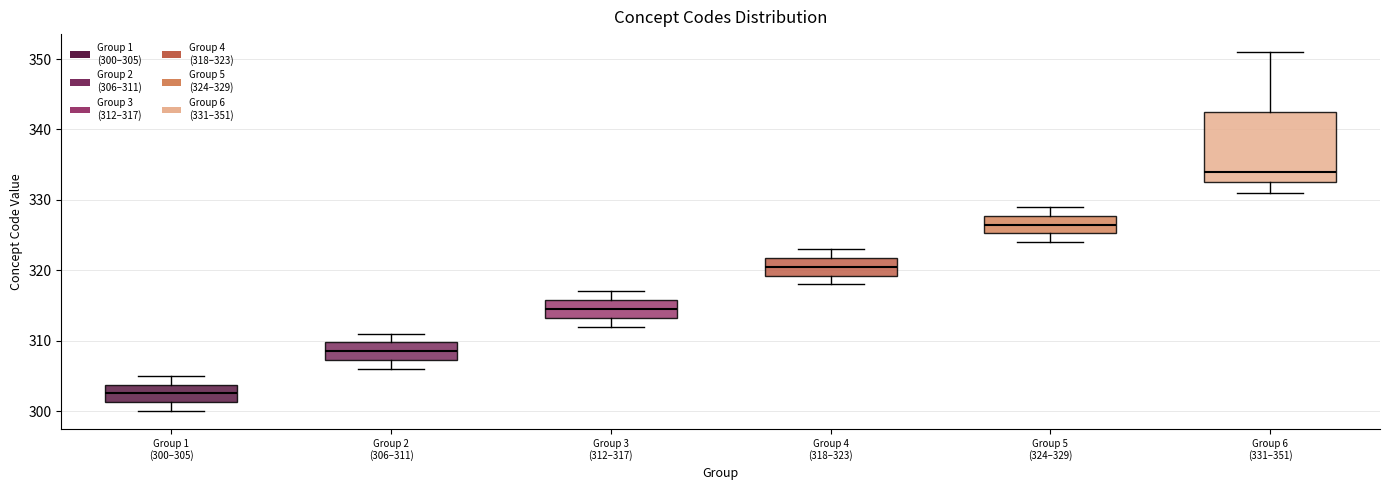

Which box is the tallest, from its lower edge to its upper edge?

Group 6 (331–351)